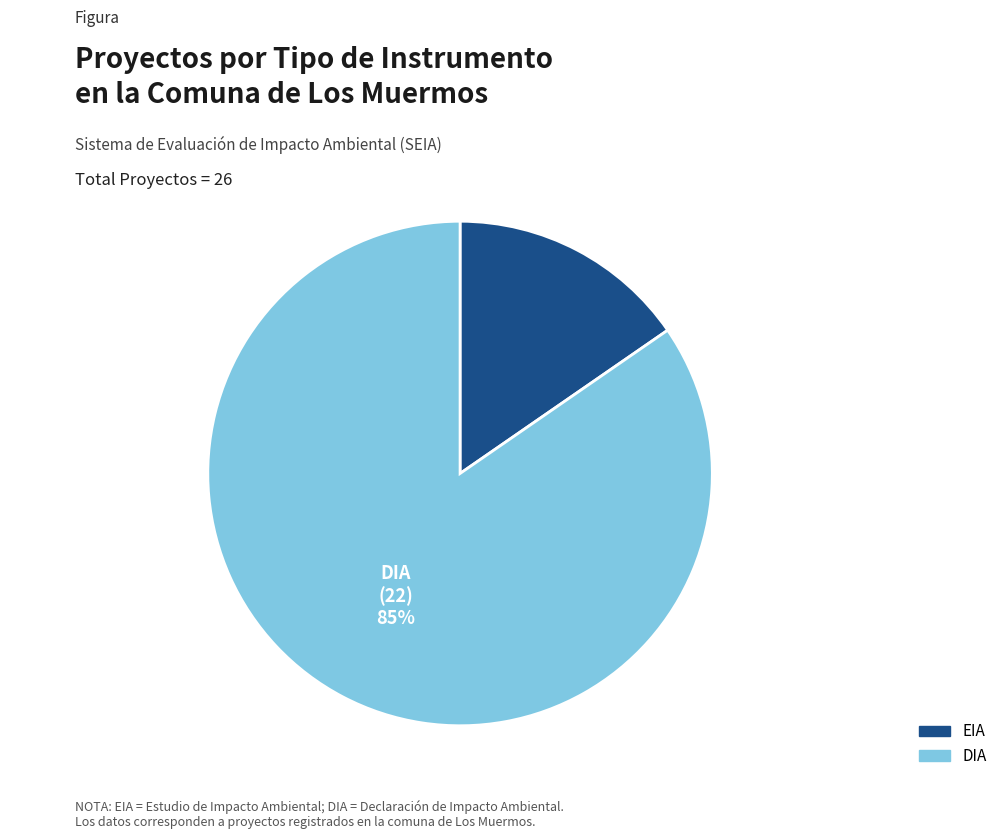

Do EIA and DIA together represent more than half of the pie?

Yes